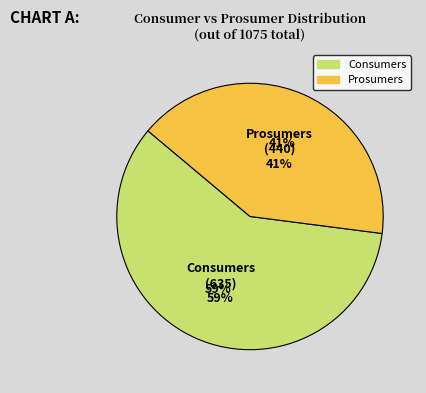

Does Prosumers account for over 50% of the chart?

No